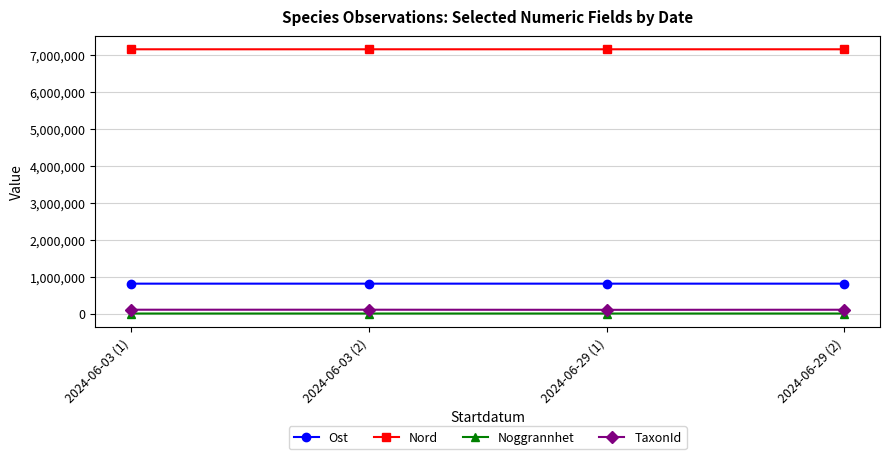

What is the difference between the maximum and second lowest values in the Noggrannhet series?

6